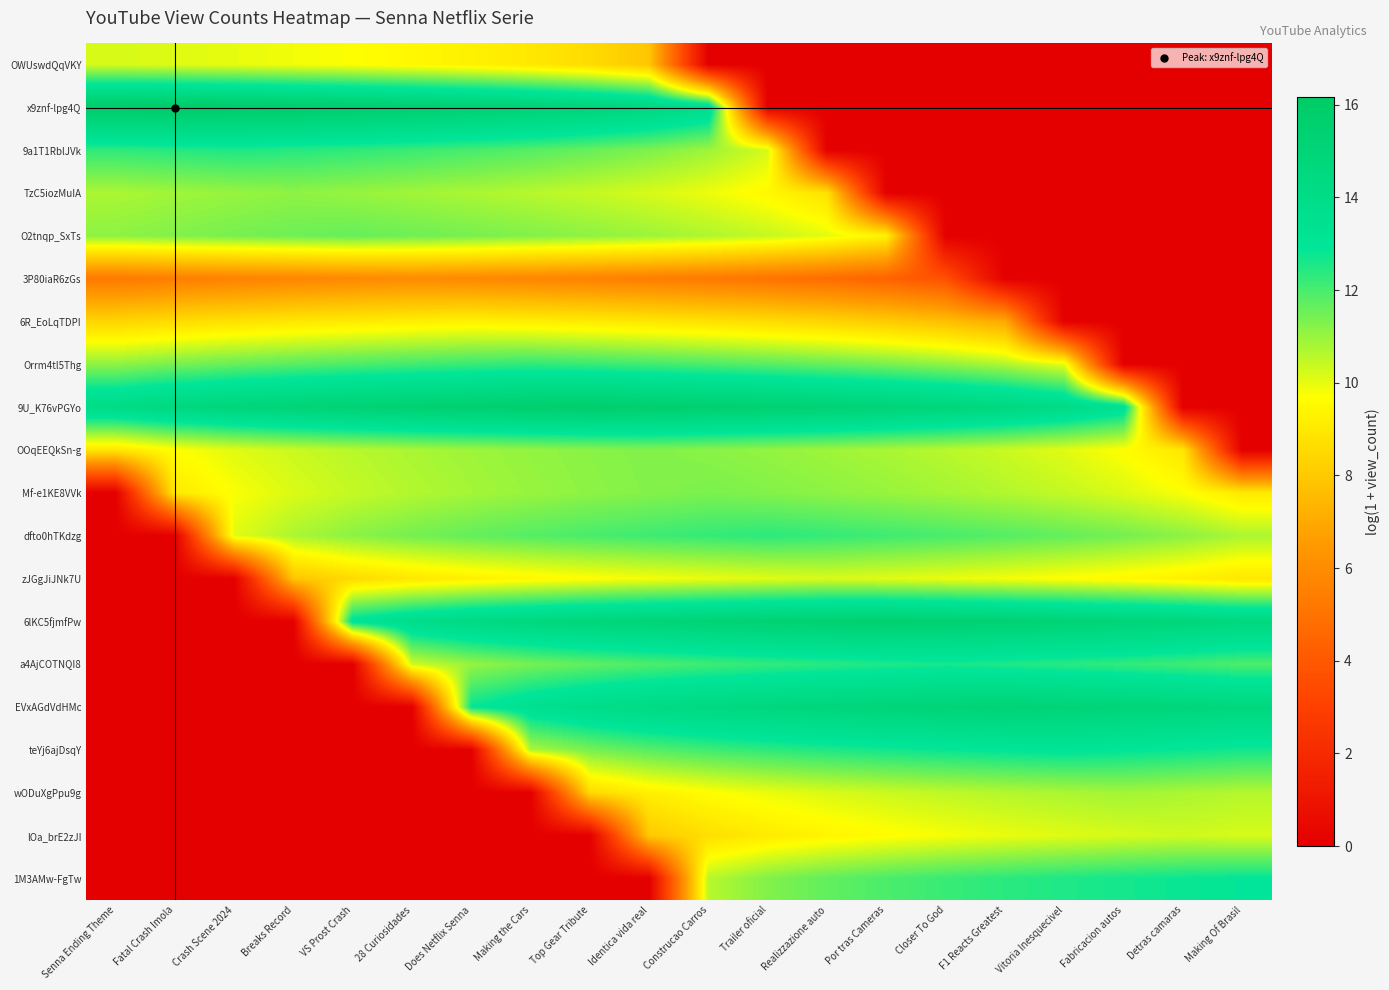

Reading left to right, what are all the values shown in this chart?

OWUswdQqVKY: Senna Ending Theme=10.2	Fatal Crash Imola=10.1	Crash Scene 2024=10.0	Breaks Record=9.9	VS Prost Crash=9.7	28 Curiosidades=9.5	Does Netflix Senna=9.3	Making the Cars=9.0	Top Gear Tribute=8.6	Identica vida real=7.9	Construcao Carros=0.0	Trailer oficial=0.0	Realizzazione auto=0.0	Por tras Cameras=0.0	Closer To God=0.0	F1 Reacts Greatest=0.0	Vitoria Inesquecivel=0.0	Fabricacion autos=0.0	Detras camaras=0.0	Making Of Brasil=0.0
x9znf-lpg4Q: Senna Ending Theme=16.1	Fatal Crash Imola=16.2	Crash Scene 2024=16.1	Breaks Record=15.9	VS Prost Crash=15.8	28 Curiosidades=15.6	Does Netflix Senna=15.5	Making the Cars=15.2	Top Gear Tribute=15.0	Identica vida real=14.6	Construcao Carros=13.9	Trailer oficial=0.0	Realizzazione auto=0.0	Por tras Cameras=0.0	Closer To God=0.0	F1 Reacts Greatest=0.0	Vitoria Inesquecivel=0.0	Fabricacion autos=0.0	Detras camaras=0.0	Making Of Brasil=0.0
9a1T1RblJVk: Senna Ending Theme=12.3	Fatal Crash Imola=12.4	Crash Scene 2024=12.5	Breaks Record=12.4	VS Prost Crash=12.3	28 Curiosidades=12.2	Does Netflix Senna=12.0	Making the Cars=11.8	Top Gear Tribute=11.6	Identica vida real=11.3	Construcao Carros=10.9	Trailer oficial=10.2	Realizzazione auto=0.0	Por tras Cameras=0.0	Closer To God=0.0	F1 Reacts Greatest=0.0	Vitoria Inesquecivel=0.0	Fabricacion autos=0.0	Detras camaras=0.0	Making Of Brasil=0.0
TzC5iozMuIA: Senna Ending Theme=10.8	Fatal Crash Imola=10.9	Crash Scene 2024=11.0	Breaks Record=11.1	VS Prost Crash=11.0	28 Curiosidades=10.9	Does Netflix Senna=10.8	Making the Cars=10.6	Top Gear Tribute=10.4	Identica vida real=10.2	Construcao Carros=9.9	Trailer oficial=9.5	Realizzazione auto=8.8	Por tras Cameras=0.0	Closer To God=0.0	F1 Reacts Greatest=0.0	Vitoria Inesquecivel=0.0	Fabricacion autos=0.0	Detras camaras=0.0	Making Of Brasil=0.0
O2tnqp_SxTs: Senna Ending Theme=11.1	Fatal Crash Imola=11.3	Crash Scene 2024=11.4	Breaks Record=11.5	VS Prost Crash=11.6	28 Curiosidades=11.5	Does Netflix Senna=11.4	Making the Cars=11.3	Top Gear Tribute=11.1	Identica vida real=10.9	Construcao Carros=10.7	Trailer oficial=10.4	Realizzazione auto=10.0	Por tras Cameras=9.3	Closer To God=0.0	F1 Reacts Greatest=0.0	Vitoria Inesquecivel=0.0	Fabricacion autos=0.0	Detras camaras=0.0	Making Of Brasil=0.0
3P80iaR6zGs: Senna Ending Theme=5.3	Fatal Crash Imola=5.5	Crash Scene 2024=5.6	Breaks Record=5.8	VS Prost Crash=5.9	28 Curiosidades=6.0	Does Netflix Senna=5.9	Making the Cars=5.8	Top Gear Tribute=5.6	Identica vida real=5.5	Construcao Carros=5.3	Trailer oficial=5.1	Realizzazione auto=4.8	Por tras Cameras=4.4	Closer To God=3.7	F1 Reacts Greatest=0.0	Vitoria Inesquecivel=0.0	Fabricacion autos=0.0	Detras camaras=0.0	Making Of Brasil=0.0
6R_EoLqTDPI: Senna Ending Theme=8.4	Fatal Crash Imola=8.6	Crash Scene 2024=8.8	Breaks Record=9.0	VS Prost Crash=9.1	28 Curiosidades=9.2	Does Netflix Senna=9.3	Making the Cars=9.2	Top Gear Tribute=9.1	Identica vida real=9.0	Construcao Carros=8.8	Trailer oficial=8.6	Realizzazione auto=8.4	Por tras Cameras=8.1	Closer To God=7.7	F1 Reacts Greatest=7.0	Vitoria Inesquecivel=0.0	Fabricacion autos=0.0	Detras camaras=0.0	Making Of Brasil=0.0
Orrm4tl5Thg: Senna Ending Theme=11.1	Fatal Crash Imola=11.4	Crash Scene 2024=11.6	Breaks Record=11.8	VS Prost Crash=12.0	28 Curiosidades=12.1	Does Netflix Senna=12.2	Making the Cars=12.3	Top Gear Tribute=12.2	Identica vida real=12.1	Construcao Carros=12.0	Trailer oficial=11.8	Realizzazione auto=11.6	Por tras Cameras=11.4	Closer To God=11.1	F1 Reacts Greatest=10.7	Vitoria Inesquecivel=10.0	Fabricacion autos=0.0	Detras camaras=0.0	Making Of Brasil=0.0
9U_K76vPGYo: Senna Ending Theme=14.2	Fatal Crash Imola=14.6	Crash Scene 2024=14.9	Breaks Record=15.1	VS Prost Crash=15.3	28 Curiosidades=15.4	Does Netflix Senna=15.6	Making the Cars=15.7	Top Gear Tribute=15.8	Identica vida real=15.7	Construcao Carros=15.6	Trailer oficial=15.4	Realizzazione auto=15.3	Por tras Cameras=15.1	Closer To God=14.9	F1 Reacts Greatest=14.6	Vitoria Inesquecivel=14.2	Fabricacion autos=13.5	Detras camaras=0.0	Making Of Brasil=0.0
OOqEEQkSn-g: Senna Ending Theme=9.0	Fatal Crash Imola=9.7	Crash Scene 2024=10.1	Breaks Record=10.4	VS Prost Crash=10.6	28 Curiosidades=10.8	Does Netflix Senna=10.9	Making the Cars=11.1	Top Gear Tribute=11.2	Identica vida real=11.3	Construcao Carros=11.2	Trailer oficial=11.1	Realizzazione auto=10.9	Por tras Cameras=10.8	Closer To God=10.6	F1 Reacts Greatest=10.4	Vitoria Inesquecivel=10.1	Fabricacion autos=9.7	Detras camaras=9.0	Making Of Brasil=0.0
Mf-e1KE8VVk: Senna Ending Theme=0.0	Fatal Crash Imola=9.1	Crash Scene 2024=9.7	Breaks Record=10.2	VS Prost Crash=10.4	28 Curiosidades=10.7	Does Netflix Senna=10.8	Making the Cars=11.0	Top Gear Tribute=11.1	Identica vida real=11.3	Construcao Carros=11.4	Trailer oficial=11.3	Realizzazione auto=11.1	Por tras Cameras=11.0	Closer To God=10.8	F1 Reacts Greatest=10.7	Vitoria Inesquecivel=10.4	Fabricacion autos=10.2	Detras camaras=9.7	Making Of Brasil=9.1
dfto0hTKdzg: Senna Ending Theme=0.0	Fatal Crash Imola=0.0	Crash Scene 2024=10.1	Breaks Record=10.7	VS Prost Crash=11.2	28 Curiosidades=11.4	Does Netflix Senna=11.7	Making the Cars=11.8	Top Gear Tribute=12.0	Identica vida real=12.1	Construcao Carros=12.3	Trailer oficial=12.4	Realizzazione auto=12.3	Por tras Cameras=12.1	Closer To God=12.0	F1 Reacts Greatest=11.8	Vitoria Inesquecivel=11.7	Fabricacion autos=11.4	Detras camaras=11.2	Making Of Brasil=10.7
zJGgJiJNk7U: Senna Ending Theme=0.0	Fatal Crash Imola=0.0	Crash Scene 2024=0.0	Breaks Record=7.9	VS Prost Crash=8.6	28 Curiosidades=9.0	Does Netflix Senna=9.3	Making the Cars=9.5	Top Gear Tribute=9.7	Identica vida real=9.8	Construcao Carros=10.0	Trailer oficial=10.1	Realizzazione auto=10.2	Por tras Cameras=10.1	Closer To God=10.0	F1 Reacts Greatest=9.8	Vitoria Inesquecivel=9.7	Fabricacion autos=9.5	Detras camaras=9.3	Making Of Brasil=9.0
6lKC5fjmfPw: Senna Ending Theme=0.0	Fatal Crash Imola=0.0	Crash Scene 2024=0.0	Breaks Record=0.0	VS Prost Crash=13.2	28 Curiosidades=13.9	Does Netflix Senna=14.3	Making the Cars=14.6	Top Gear Tribute=14.8	Identica vida real=15.0	Construcao Carros=15.2	Trailer oficial=15.3	Realizzazione auto=15.4	Por tras Cameras=15.5	Closer To God=15.4	F1 Reacts Greatest=15.3	Vitoria Inesquecivel=15.2	Fabricacion autos=15.0	Detras camaras=14.8	Making Of Brasil=14.6
a4AjCOTNQI8: Senna Ending Theme=0.0	Fatal Crash Imola=0.0	Crash Scene 2024=0.0	Breaks Record=0.0	VS Prost Crash=0.0	28 Curiosidades=10.3	Does Netflix Senna=11.0	Making the Cars=11.4	Top Gear Tribute=11.7	Identica vida real=11.9	Construcao Carros=12.1	Trailer oficial=12.3	Realizzazione auto=12.4	Por tras Cameras=12.5	Closer To God=12.6	F1 Reacts Greatest=12.5	Vitoria Inesquecivel=12.4	Fabricacion autos=12.3	Detras camaras=12.1	Making Of Brasil=11.9
EVxAGdVdHMc: Senna Ending Theme=0.0	Fatal Crash Imola=0.0	Crash Scene 2024=0.0	Breaks Record=0.0	VS Prost Crash=0.0	28 Curiosidades=0.0	Does Netflix Senna=12.9	Making the Cars=13.5	Top Gear Tribute=13.9	Identica vida real=14.2	Construcao Carros=14.5	Trailer oficial=14.6	Realizzazione auto=14.8	Por tras Cameras=14.9	Closer To God=15.0	F1 Reacts Greatest=15.2	Vitoria Inesquecivel=15.0	Fabricacion autos=14.9	Detras camaras=14.8	Making Of Brasil=14.6
teYj6ajDsqY: Senna Ending Theme=0.0	Fatal Crash Imola=0.0	Crash Scene 2024=0.0	Breaks Record=0.0	VS Prost Crash=0.0	28 Curiosidades=0.0	Does Netflix Senna=0.0	Making the Cars=10.7	Top Gear Tribute=11.4	Identica vida real=11.8	Construcao Carros=12.1	Trailer oficial=12.3	Realizzazione auto=12.5	Por tras Cameras=12.7	Closer To God=12.8	F1 Reacts Greatest=12.9	Vitoria Inesquecivel=13.0	Fabricacion autos=12.9	Detras camaras=12.8	Making Of Brasil=12.7
wODuXgPpu9g: Senna Ending Theme=0.0	Fatal Crash Imola=0.0	Crash Scene 2024=0.0	Breaks Record=0.0	VS Prost Crash=0.0	28 Curiosidades=0.0	Does Netflix Senna=0.0	Making the Cars=0.0	Top Gear Tribute=8.6	Identica vida real=9.3	Construcao Carros=9.7	Trailer oficial=9.9	Realizzazione auto=10.2	Por tras Cameras=10.3	Closer To God=10.5	F1 Reacts Greatest=10.6	Vitoria Inesquecivel=10.8	Fabricacion autos=10.9	Detras camaras=10.8	Making Of Brasil=10.6
lOa_brE2zJI: Senna Ending Theme=0.0	Fatal Crash Imola=0.0	Crash Scene 2024=0.0	Breaks Record=0.0	VS Prost Crash=0.0	28 Curiosidades=0.0	Does Netflix Senna=0.0	Making the Cars=0.0	Top Gear Tribute=0.0	Identica vida real=8.0	Construcao Carros=8.7	Trailer oficial=9.1	Realizzazione auto=9.4	Por tras Cameras=9.6	Closer To God=9.8	F1 Reacts Greatest=10.0	Vitoria Inesquecivel=10.1	Fabricacion autos=10.2	Detras camaras=10.3	Making Of Brasil=10.2
1M3AMw-FgTw: Senna Ending Theme=0.0	Fatal Crash Imola=0.0	Crash Scene 2024=0.0	Breaks Record=0.0	VS Prost Crash=0.0	28 Curiosidades=0.0	Does Netflix Senna=0.0	Making the Cars=0.0	Top Gear Tribute=0.0	Identica vida real=0.0	Construcao Carros=10.6	Trailer oficial=11.3	Realizzazione auto=11.7	Por tras Cameras=12.0	Closer To God=12.2	F1 Reacts Greatest=12.4	Vitoria Inesquecivel=12.5	Fabricacion autos=12.7	Detras camaras=12.8	Making Of Brasil=12.9